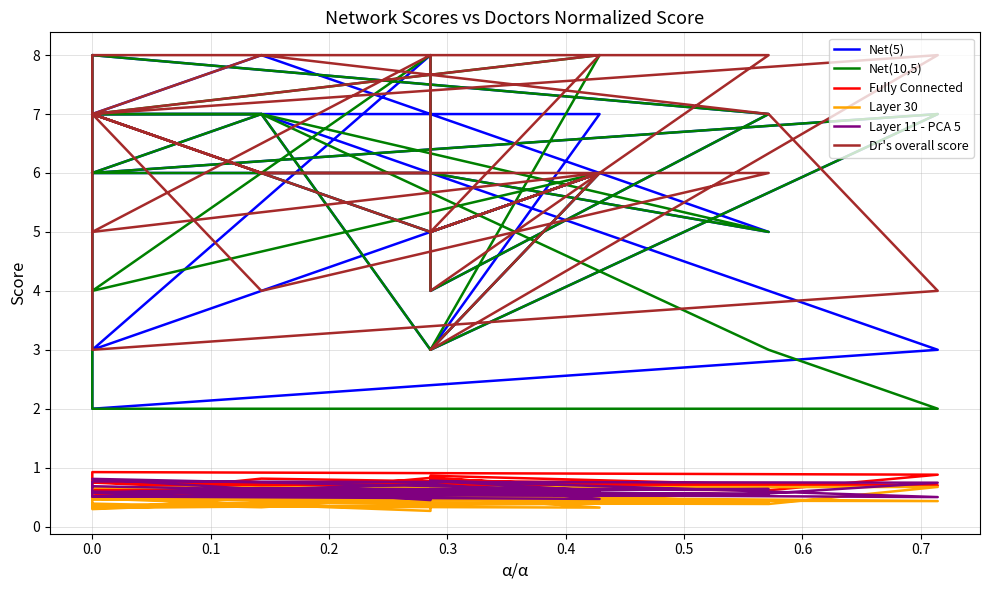

What is the value of the Fully Connected point at the 18th from the left?

0.9